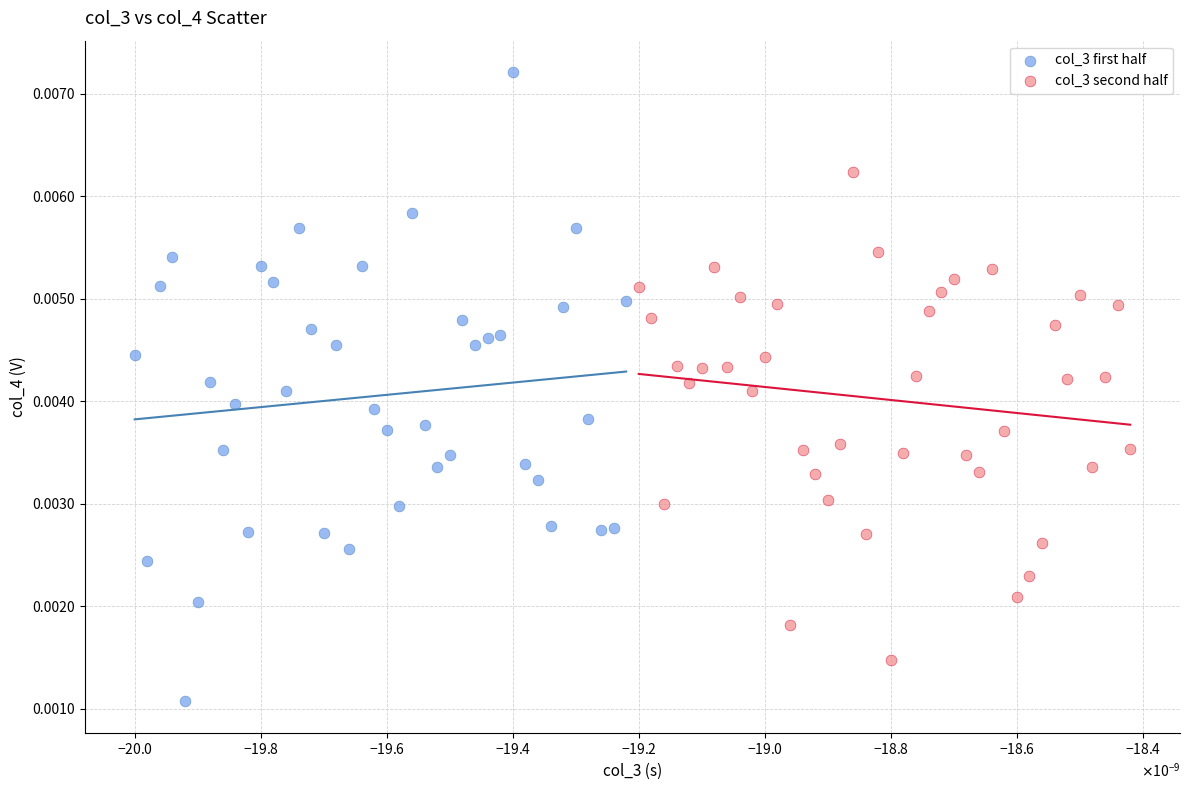

Which series has the widest spread of Y values?

col_3 first half